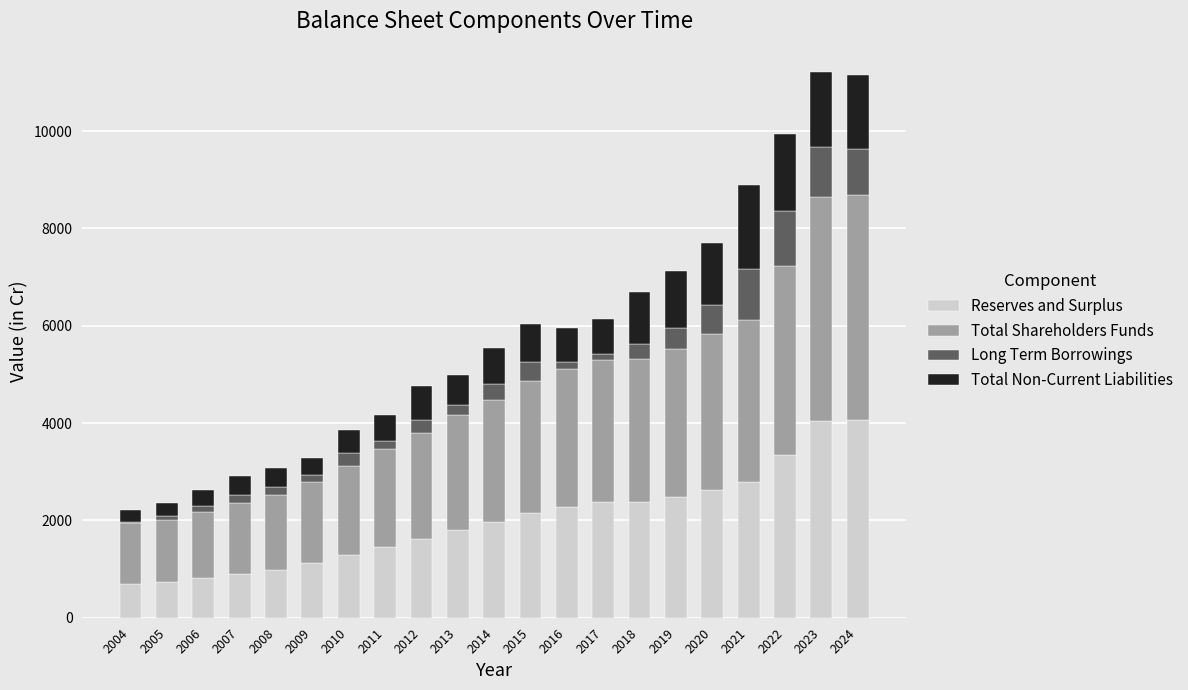

What is the total value across all series at 2019?

7123.5